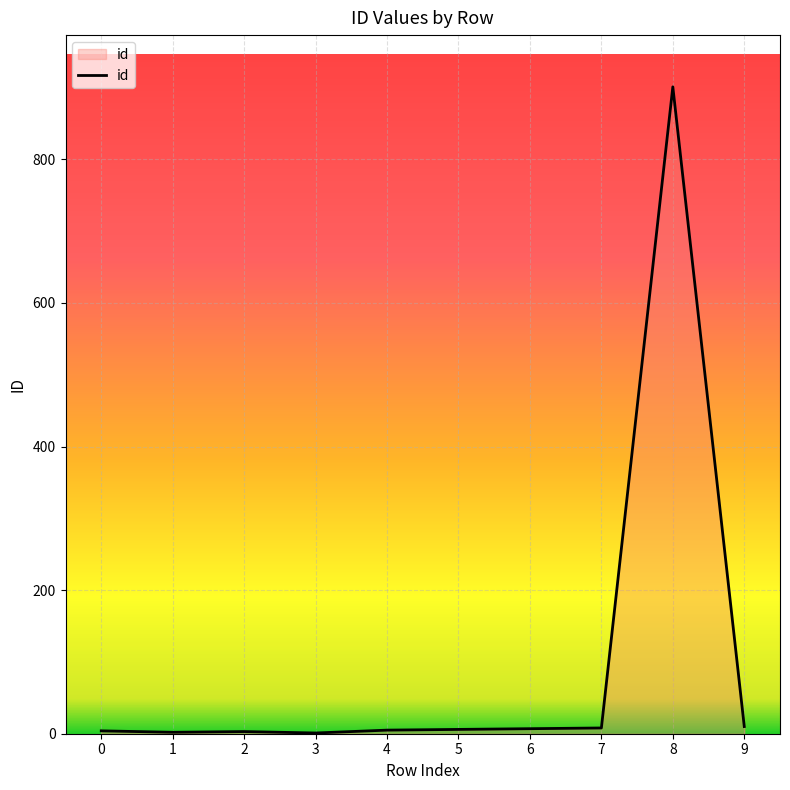

The chart shows a value of 4 at 0. True or false?

True